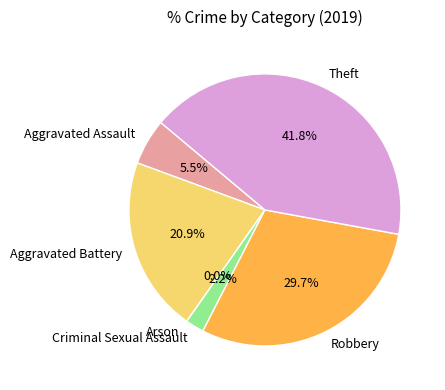

Which category has the biggest portion of the pie?

Theft